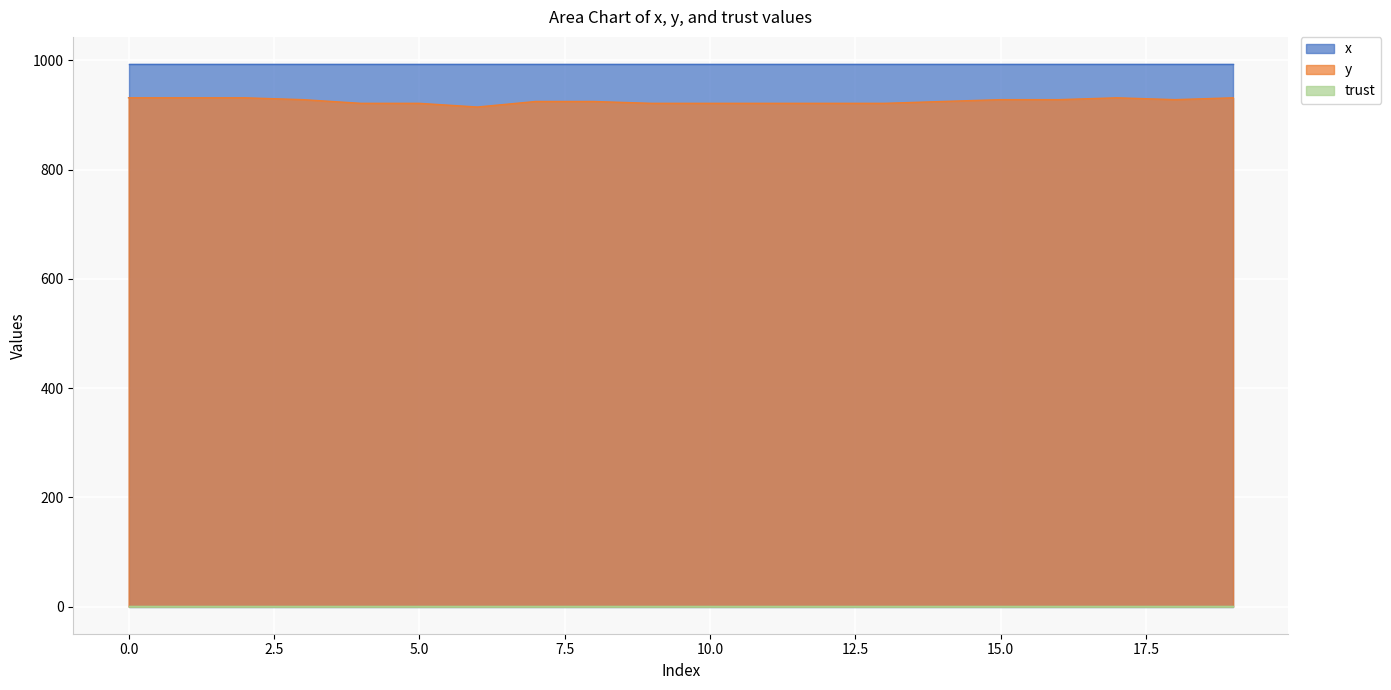

Reading left to right, transcribe all the data shown in this chart.

x: 993.3	993.3	993.3	993.3	993.3	993.3	993.3	993.3	993.3	993.3	993.3	993.3	993.3	993.3	993.3	993.3	993.3	993.3	993.3	993.3
y: 931.5	931.5	931.5	928.1	921.4	921.4	914.6	924.8	924.8	921.4	921.4	921.4	921.4	921.4	924.8	928.1	928.1	931.5	928.1	931.5
trust: 2.0	2.0	2.0	2.0	2.0	2.0	2.0	2.0	2.0	2.0	2.0	2.0	2.0	2.0	2.0	2.0	2.0	2.0	2.0	2.0